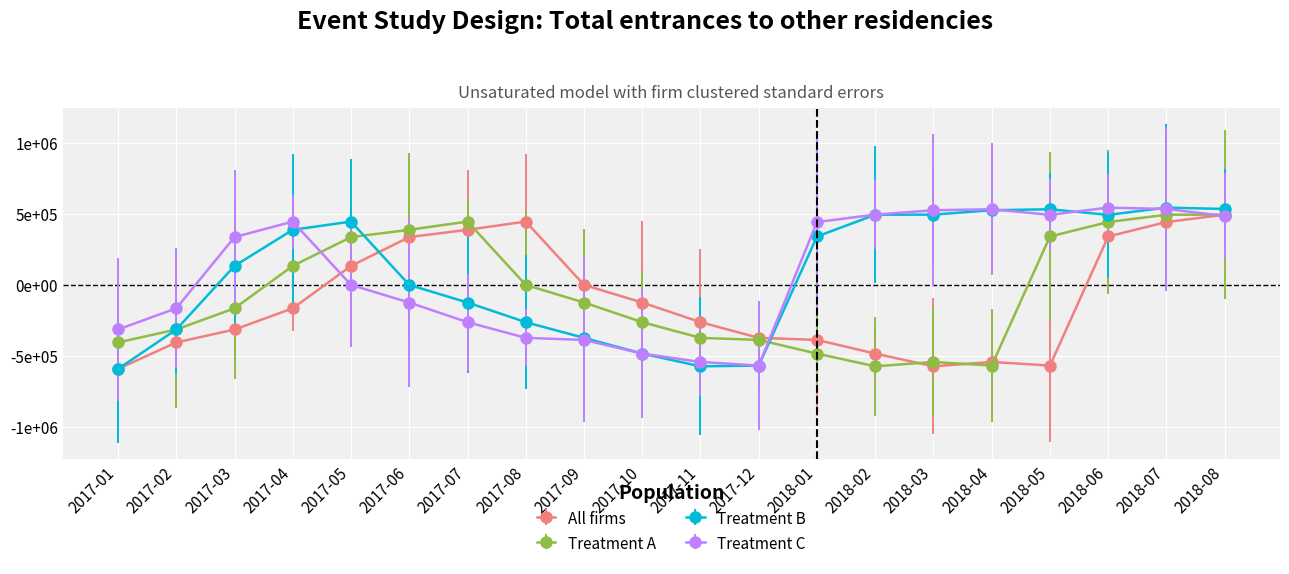

Is it true that All firms equals -386161.2 at 2018-01?

True